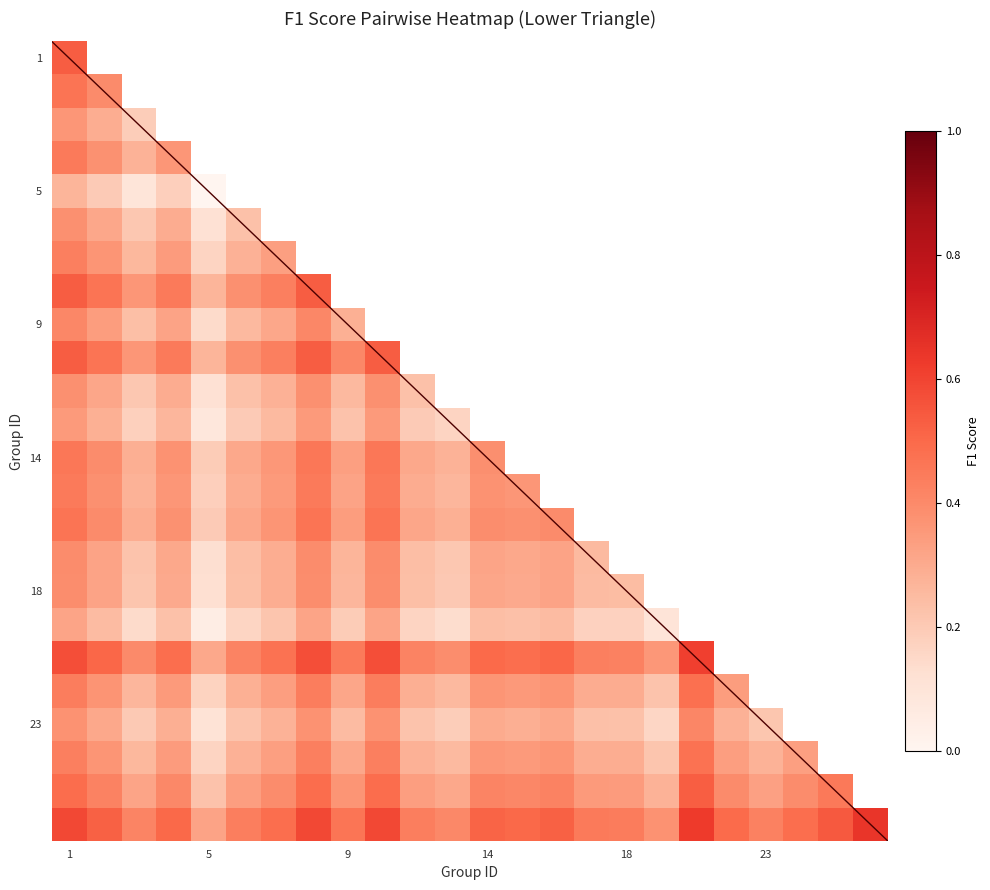

At which category is the sum across all series the highest?

1